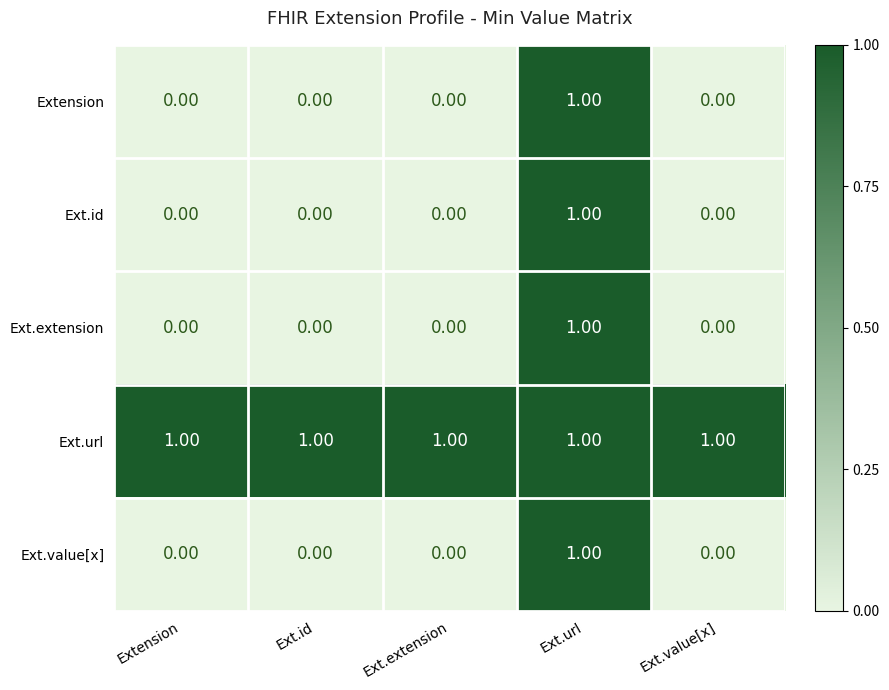

Which category has the highest value in the Ext.value[x] series?

Ext.url